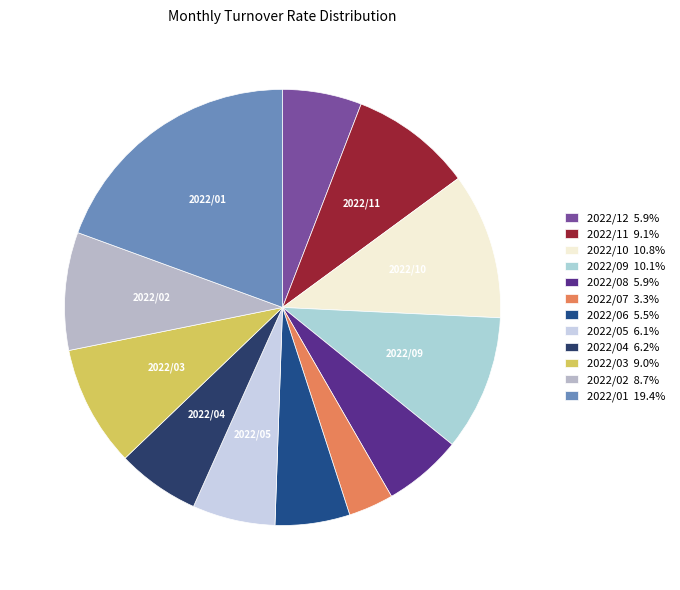

How many segments does this pie chart have?

12